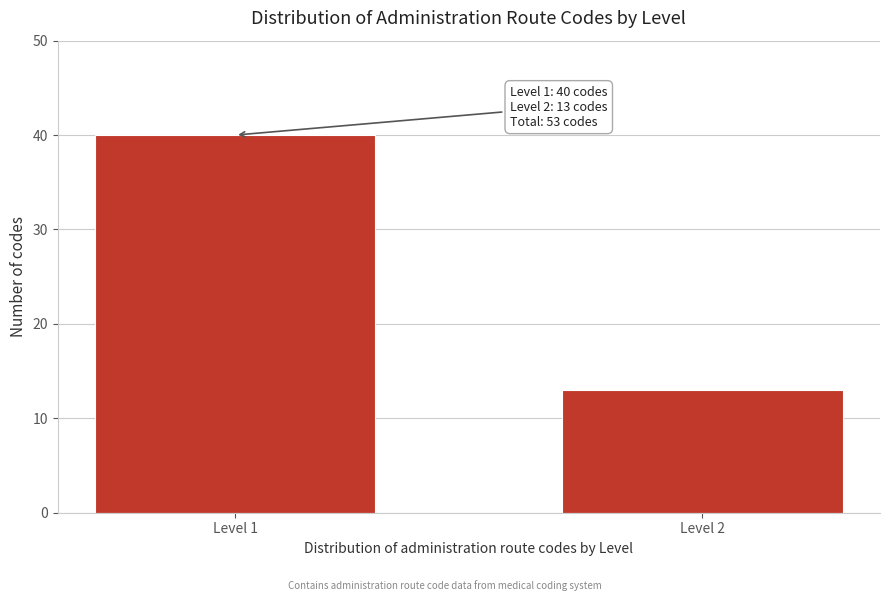

Reading left to right, what are all the values shown in this chart?

Level 1=40	Level 2=13